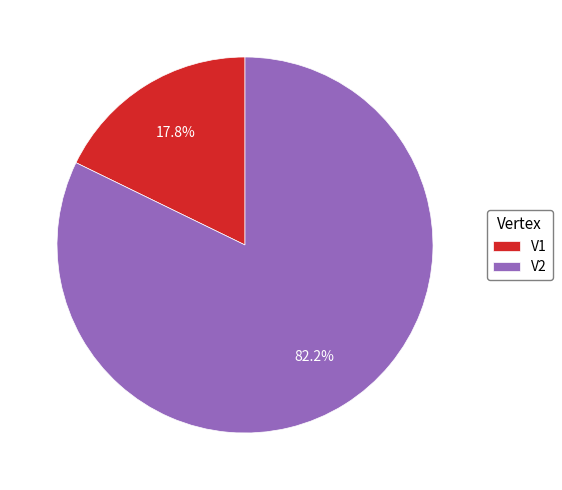

What portion of the pie excludes V1?

82.2%